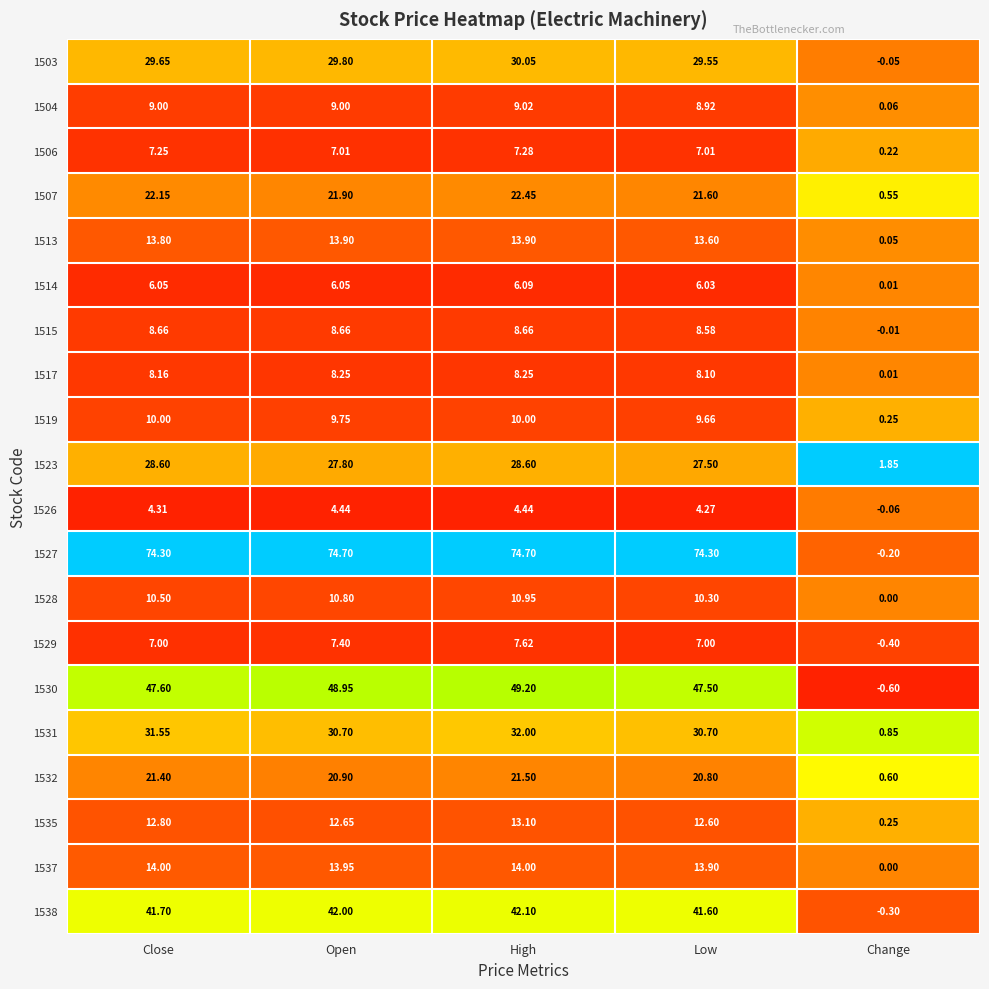

At which category does the chart reach its minimum across all series?

Change